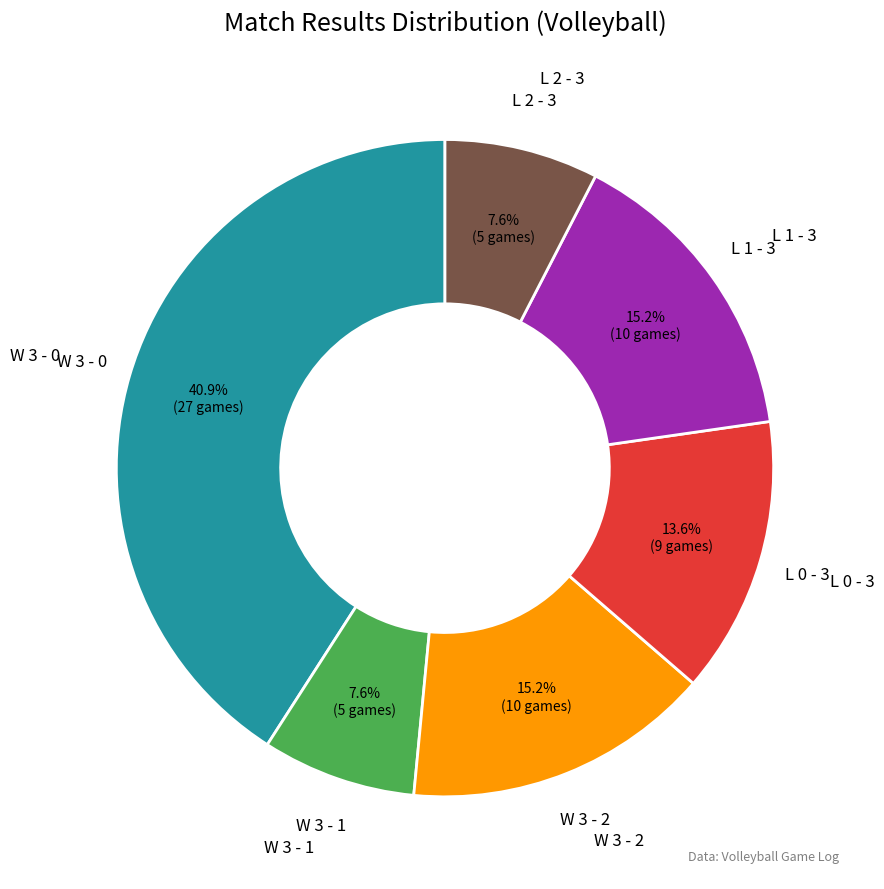

Is there any slice that represents more than half of the pie?

No